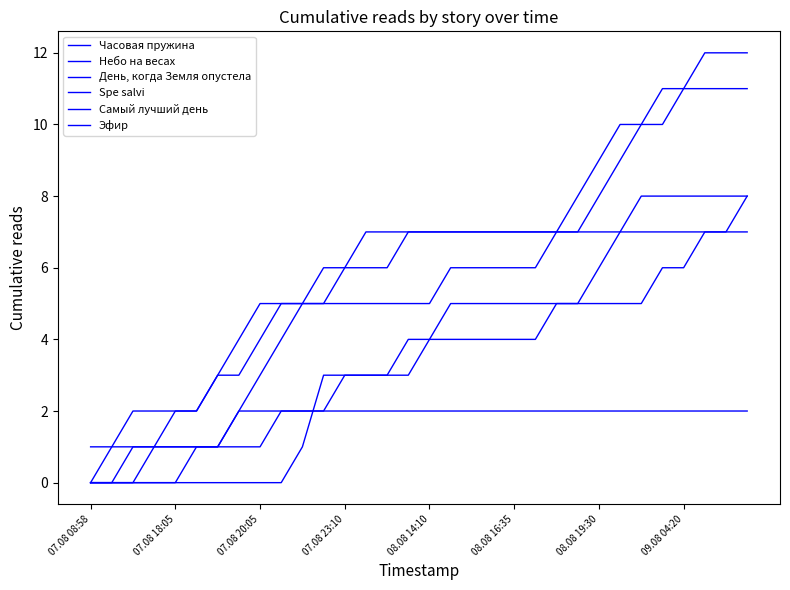

Does the chart have visible grid lines?

No